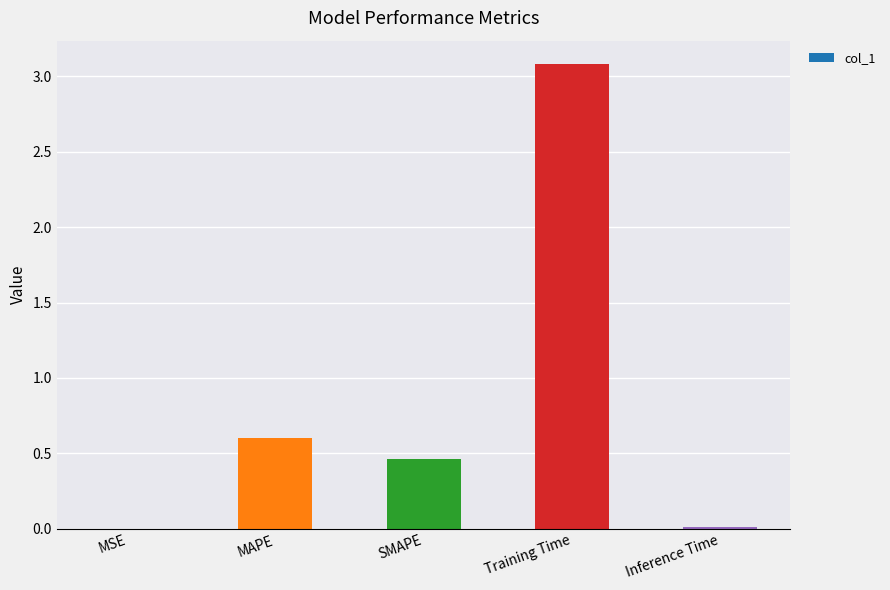

What is the sum of the values at MAPE and Training Time?

3.7